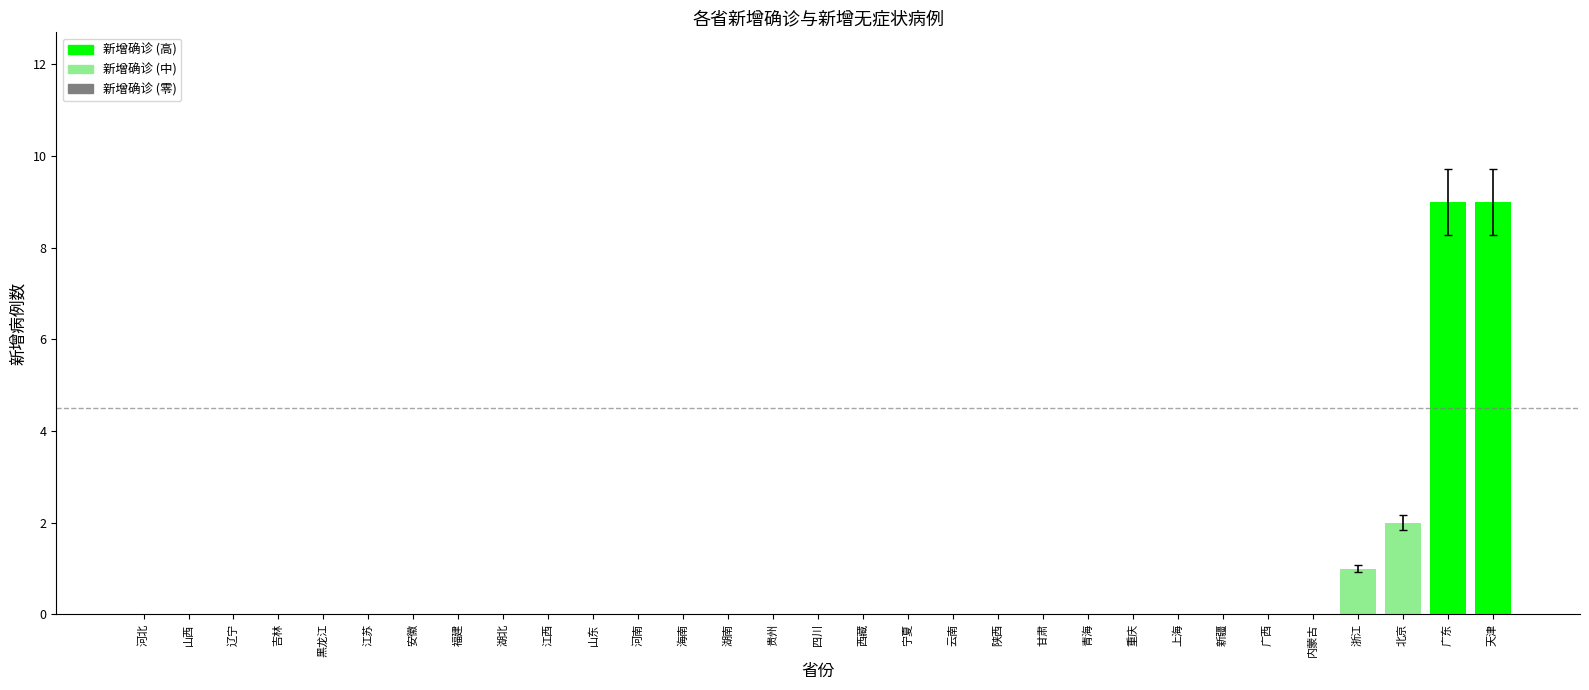

How many data points does each series have?

31